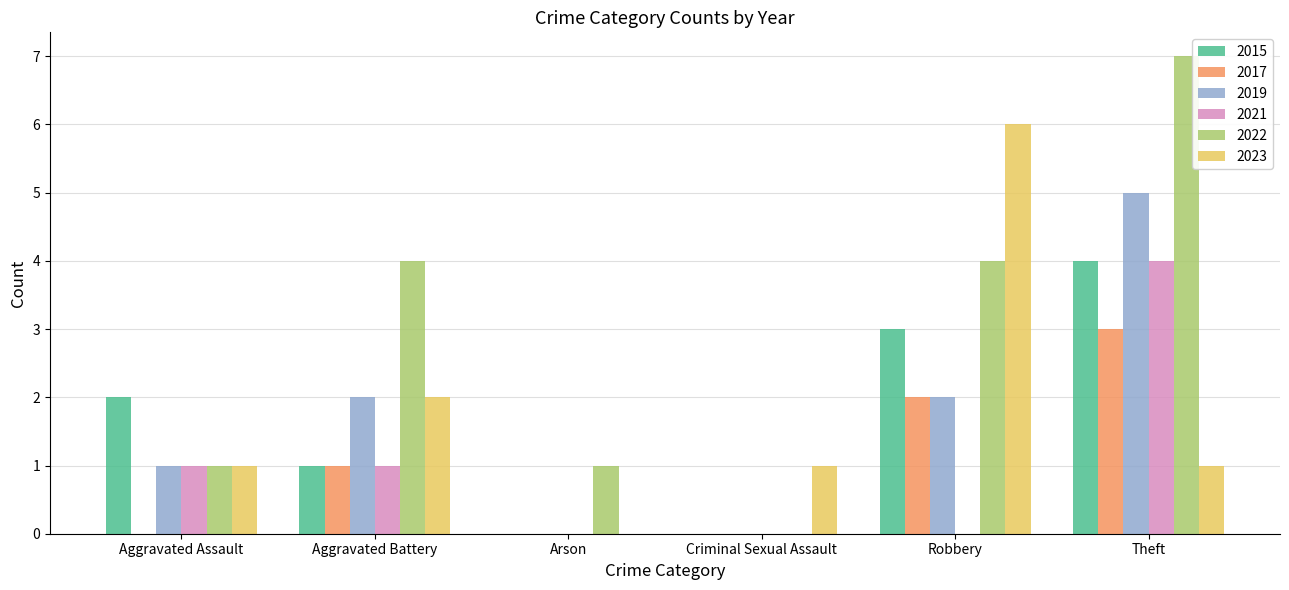

The 2021 series shows 2 at Arson. True or false?

False